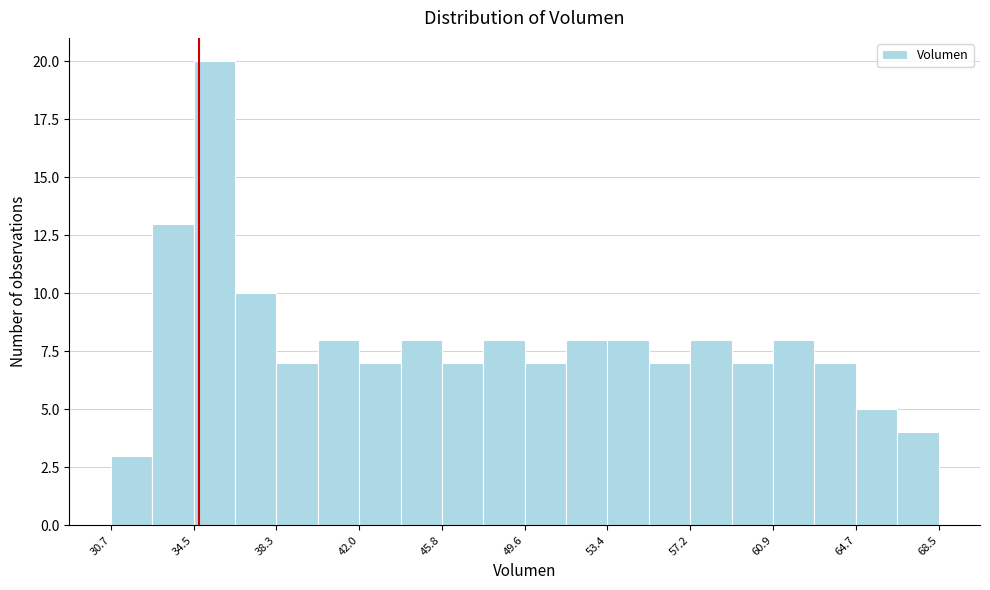

Around what value on the x-axis is the tallest bar? Give the approximate position of its centre, as read against the axis.

35.5